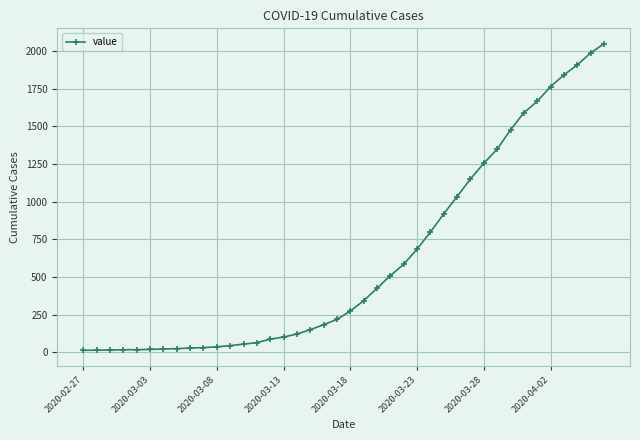

How many data points does each series have?

40